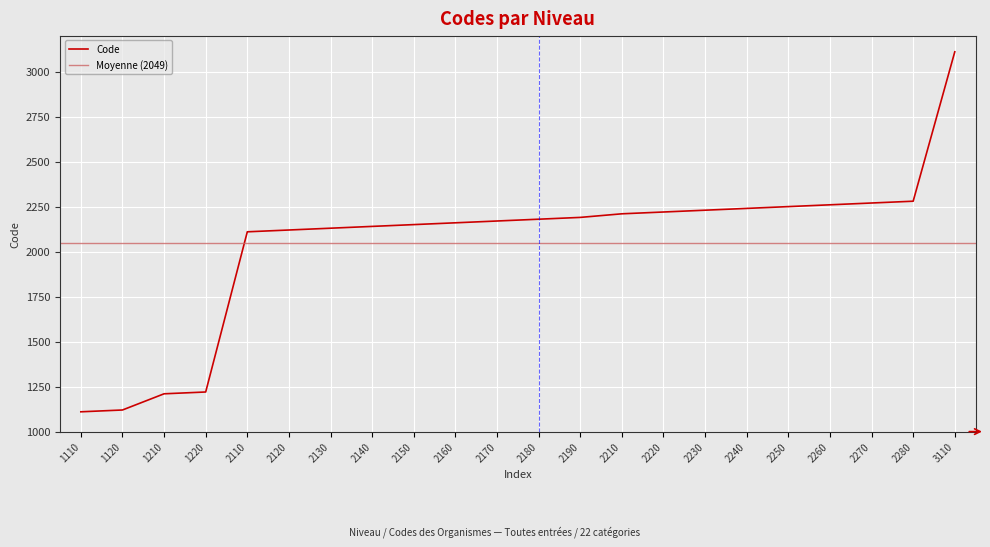

What is the change in value from 2270 to 2280?

+10